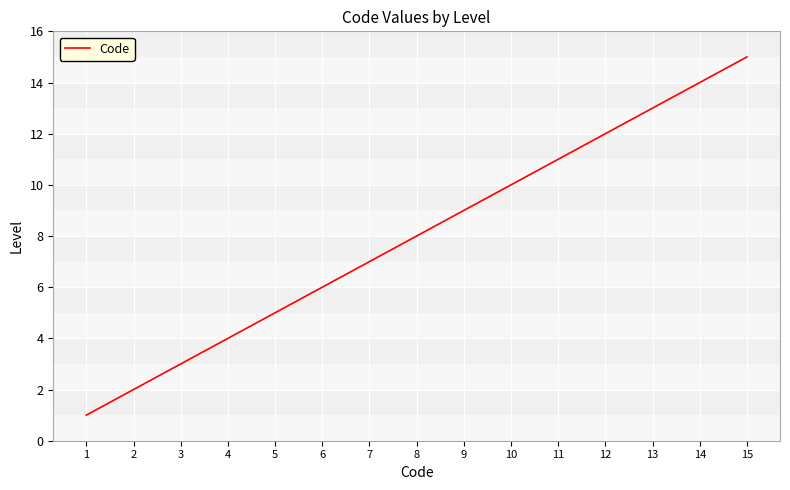

Reading left to right, extract all data points from this chart.

1	2	3	4	5	6	7	8	9	10	11	12	13	14	15